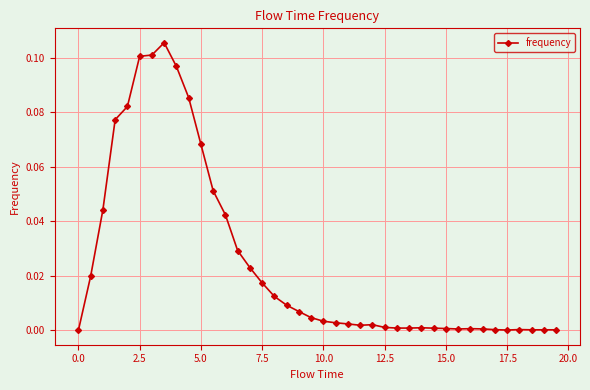

What is the sum of all values?

1.0